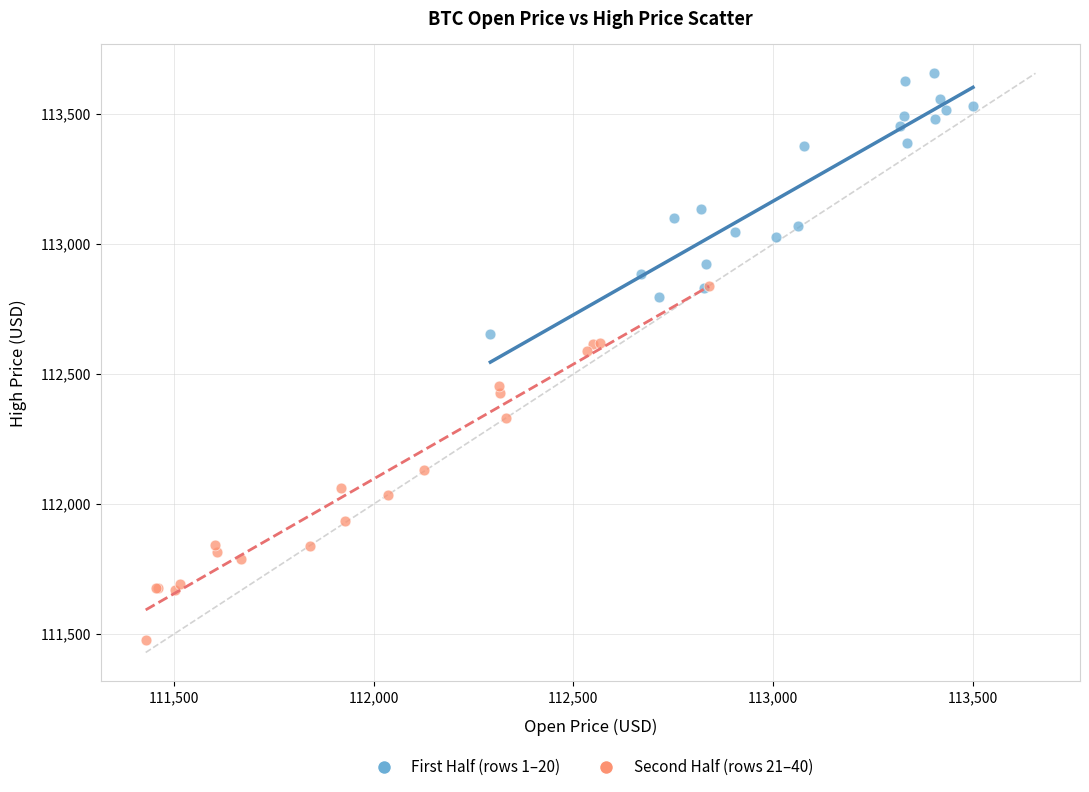

Which series reaches the minimum Y coordinate?

Second Half (rows 21–40)